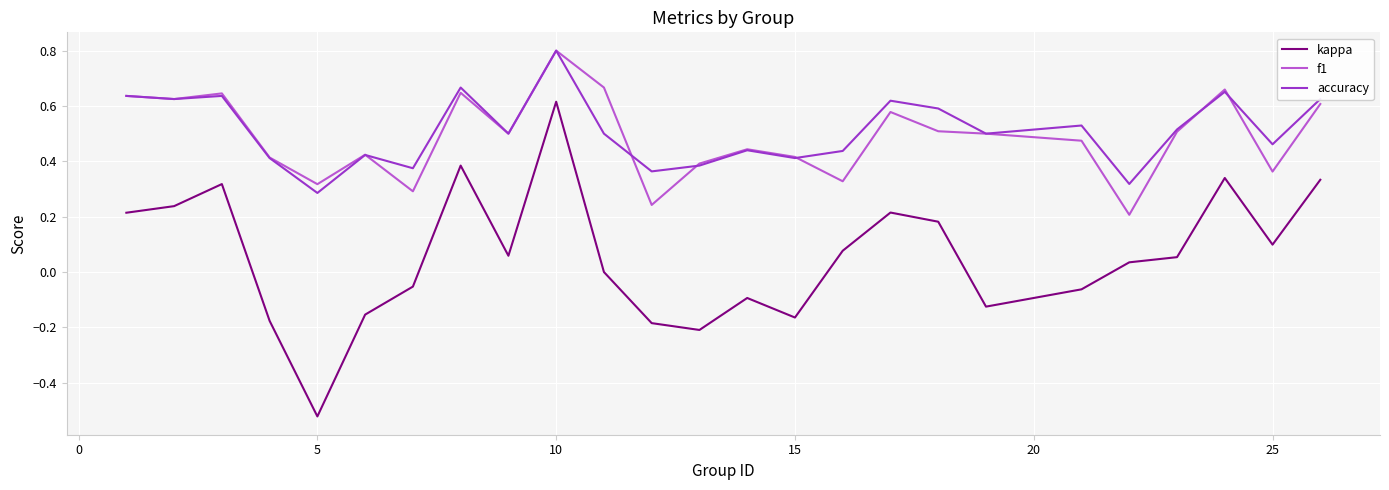

True or false: accuracy and kappa intersect in this chart.

False